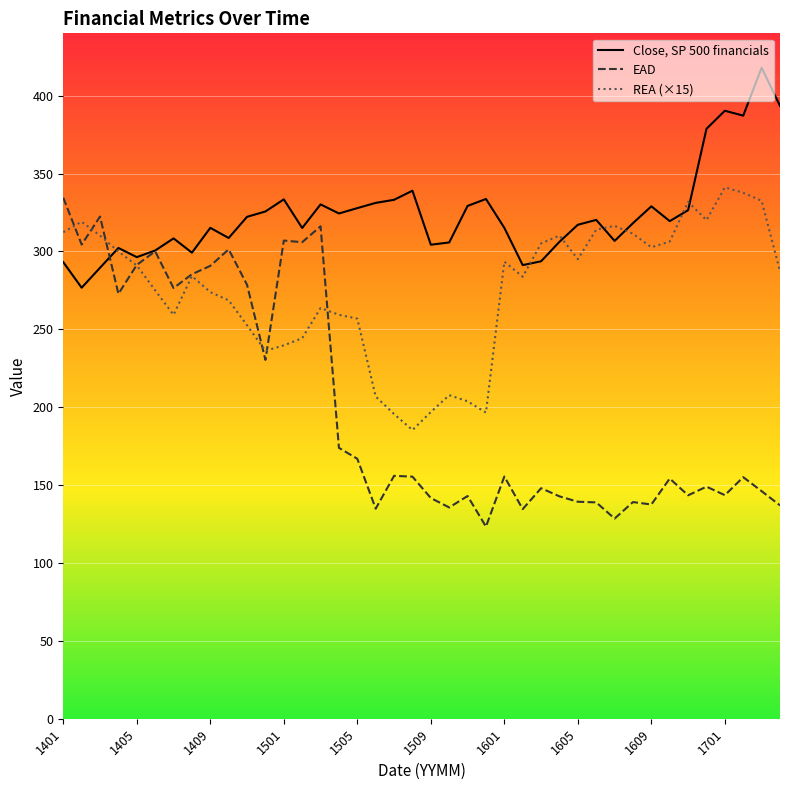

Rank the series by their average value, from highest to lowest.

Close, SP 500 financials, REA (×15), EAD